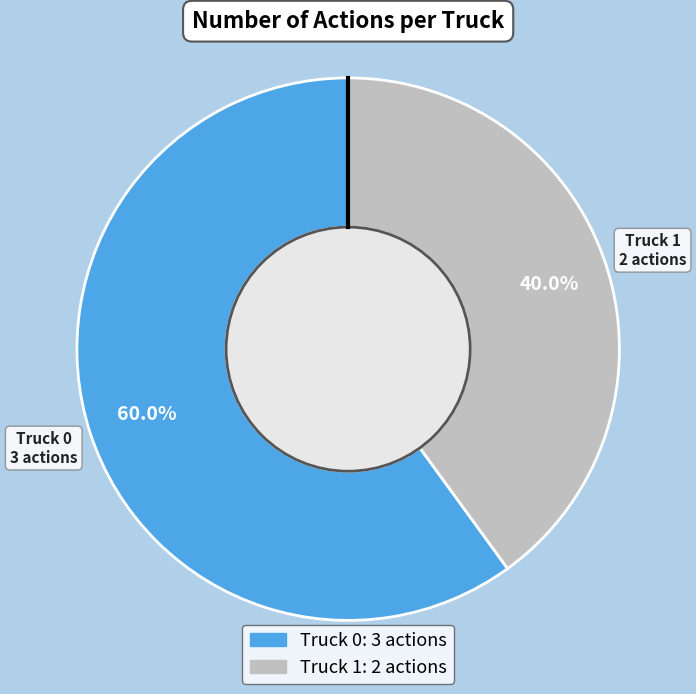

How many slices are in this pie chart?

2